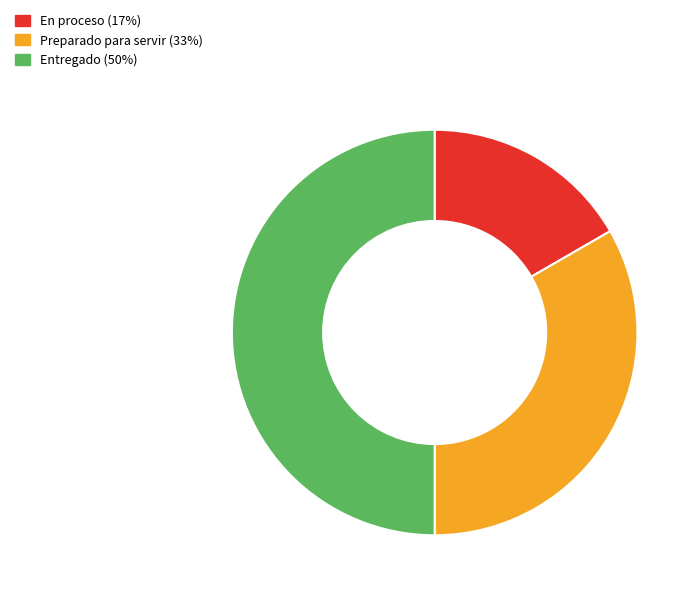

Which category has the smallest portion of the pie?

En proceso